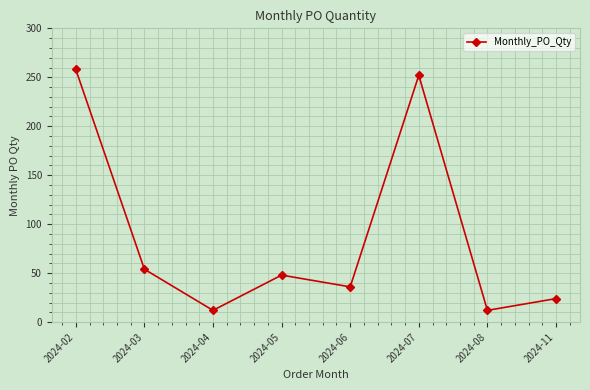

What is the minimum value shown in the chart?

12